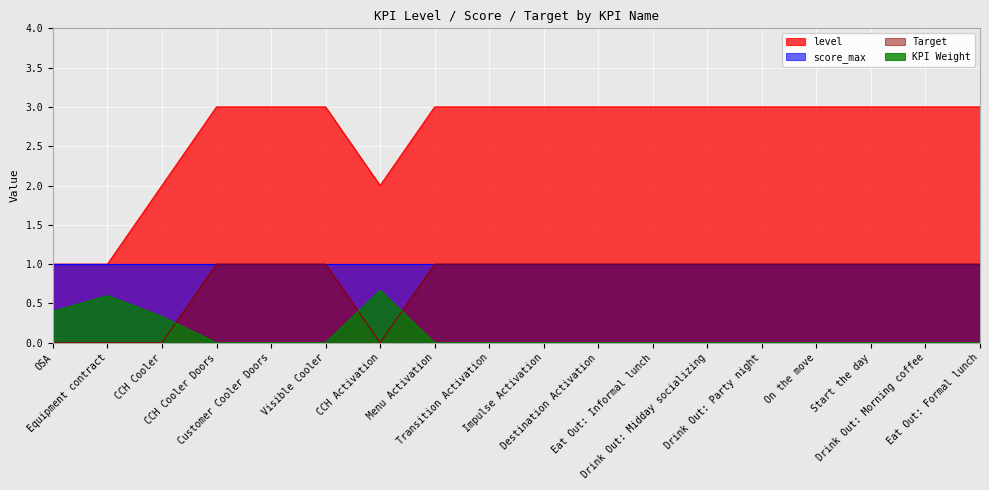

What position from the left is Visible Cooler?

6